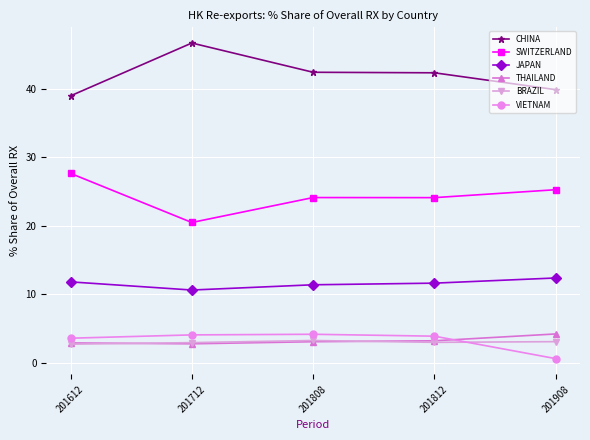

Which category has the highest value across all series?

201712